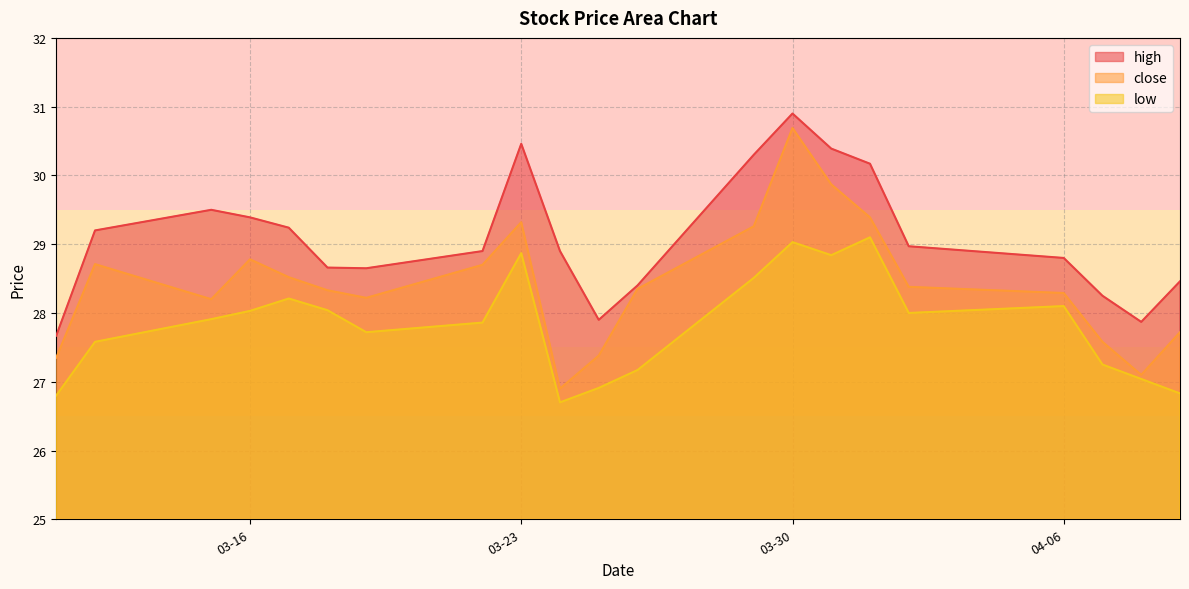

How many categories are shown in the chart?

21